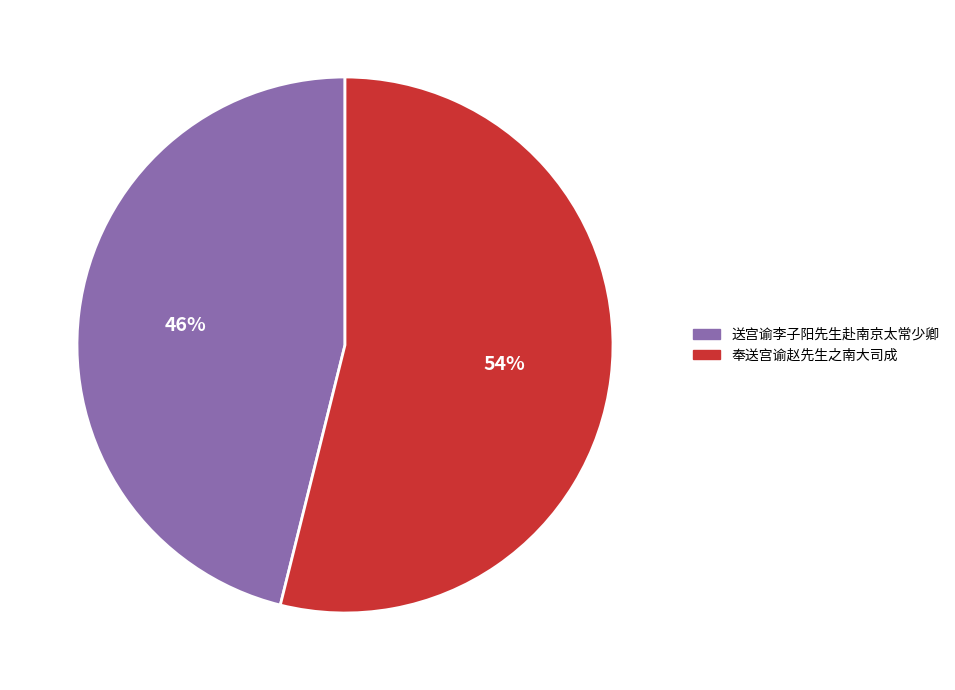

The 奉送宫谕赵先生之南大司成 slice represents 54% of the pie. True or false?

True